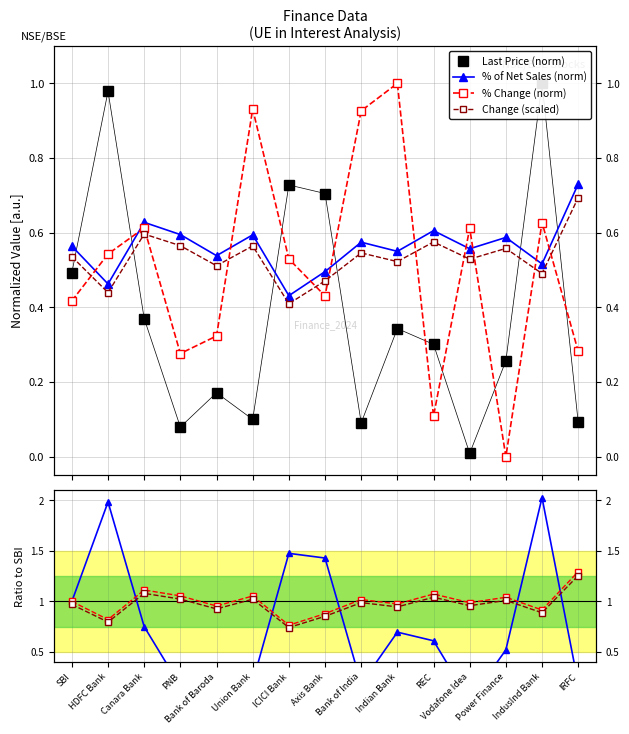

After their last crossing, which series has the higher values: Last Price or % Change?

% Change